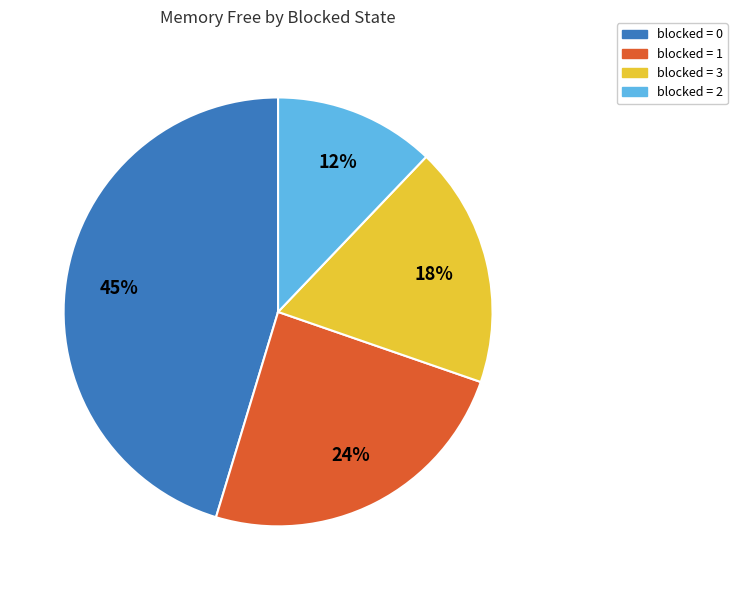

To the nearest percent, what is the difference between the largest and smallest slice percentages?

33%